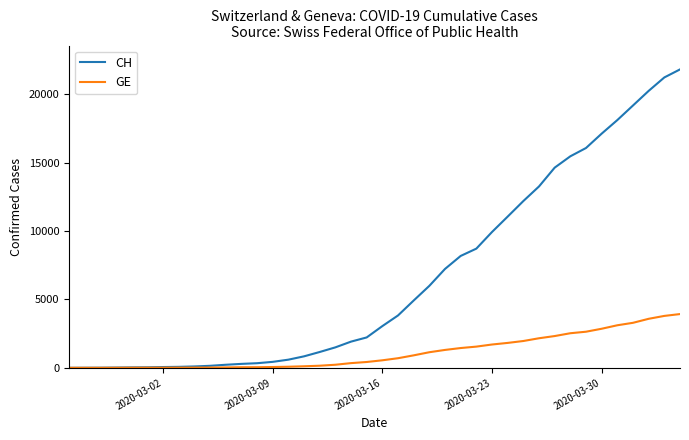

Which series has the largest total across all categories?

CH